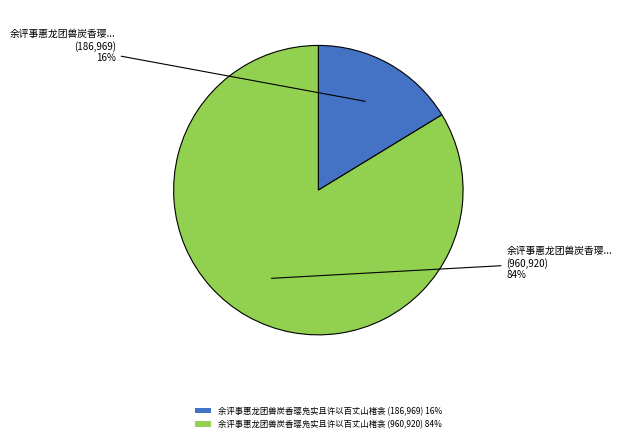

What percentage is the 余评事惠龙团兽炭香璎凫实且许以百丈山楮衾 (186,969) 16% slice, to the nearest percent?

16%